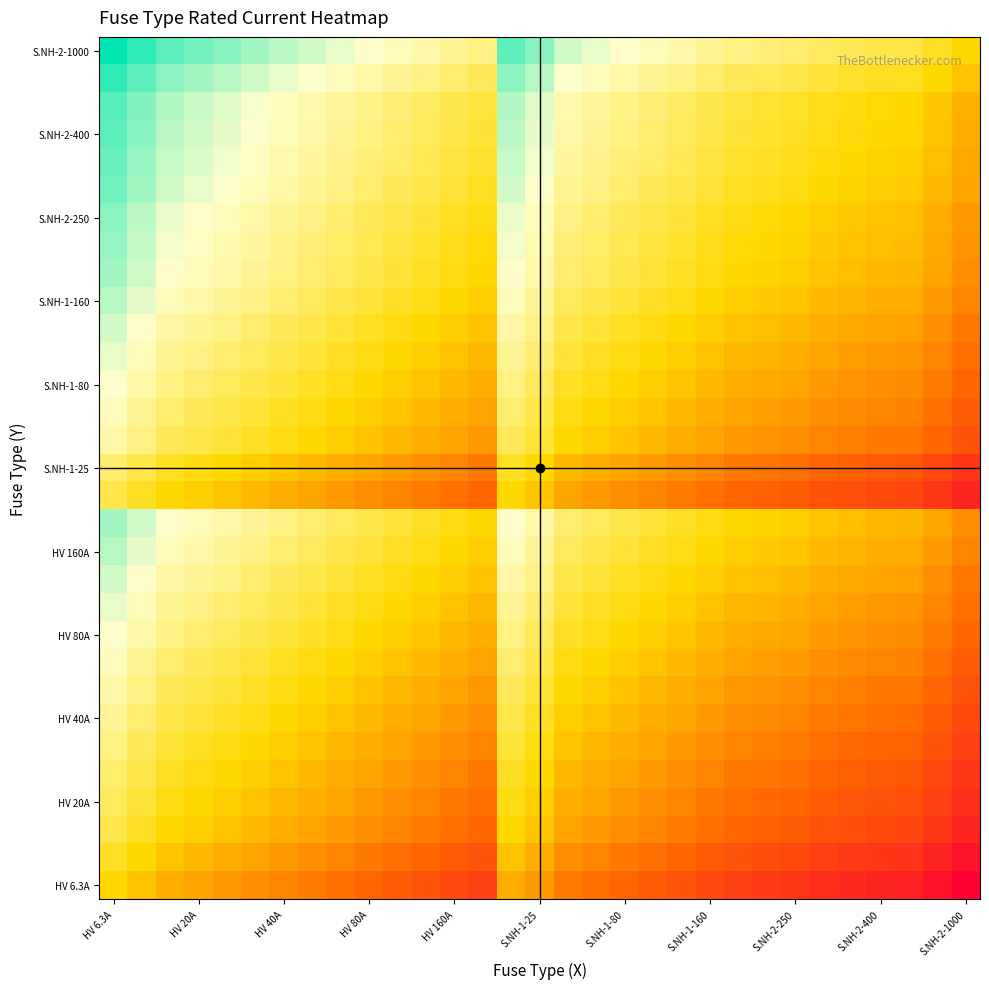

Which category has the lowest value across all series?

S.NH-2-1000